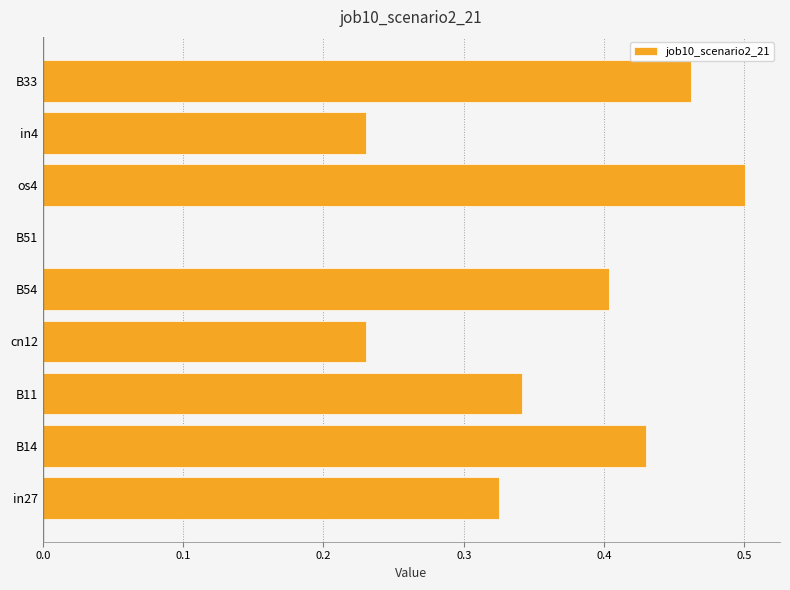

What is the sum of the values at B33 and in27?

0.8